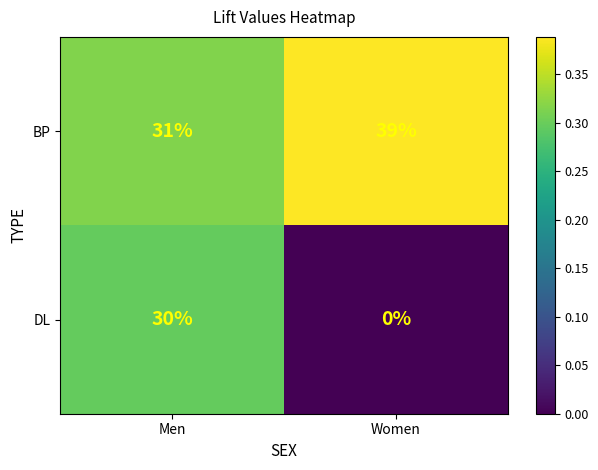

Reading left to right, list all the values displayed in this chart.

BP: Men=31	Women=39
DL: Men=30	Women=0